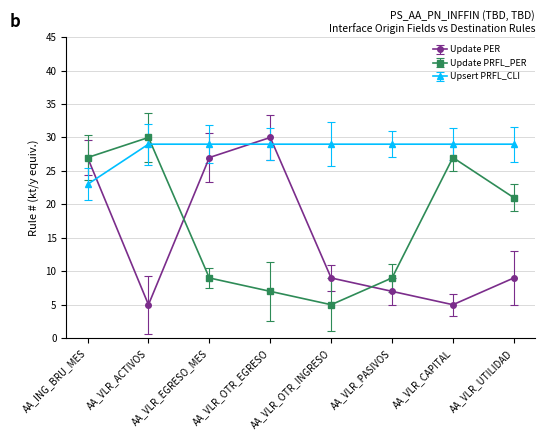

What is the label of the 2nd point from the right?

AA_VLR_CAPITAL